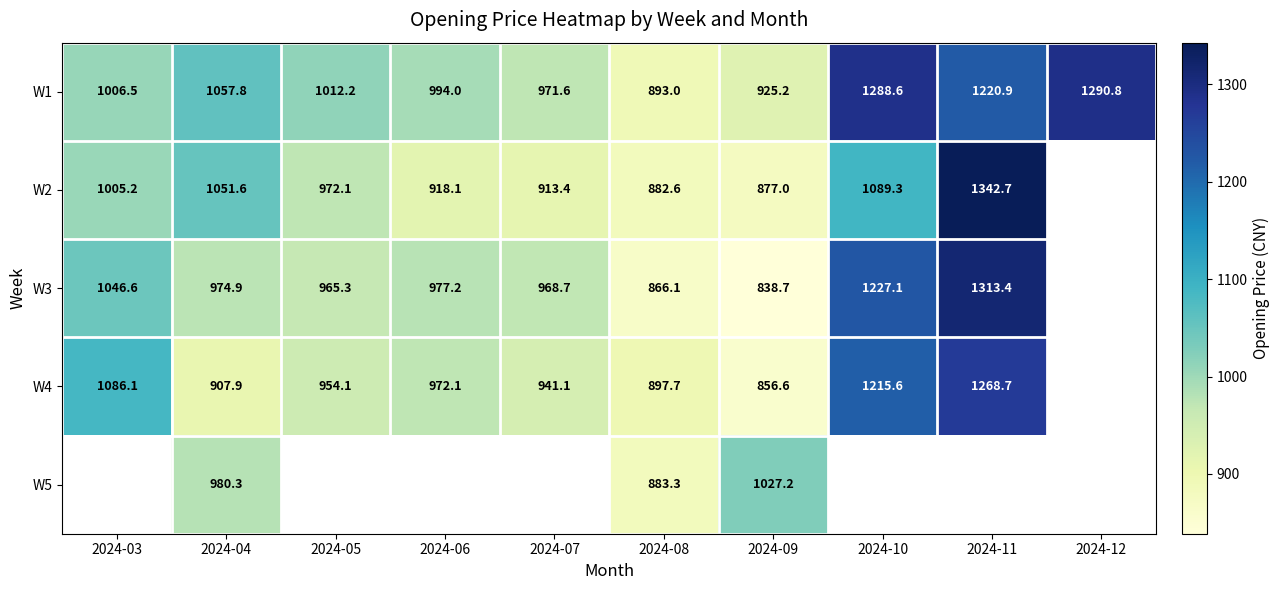

Is the value of W1 at 2024-05 greater than the value of W4 at 2024-09?

Yes